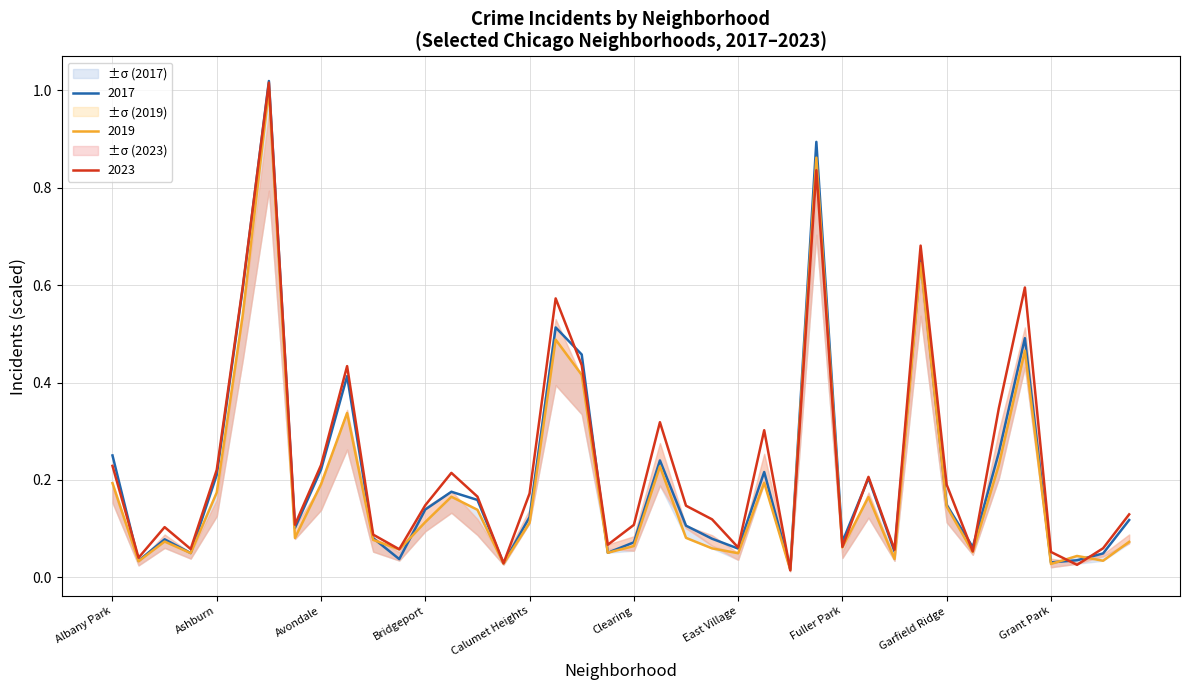

What is the approximate value of 2019 at Englewood?

0.9